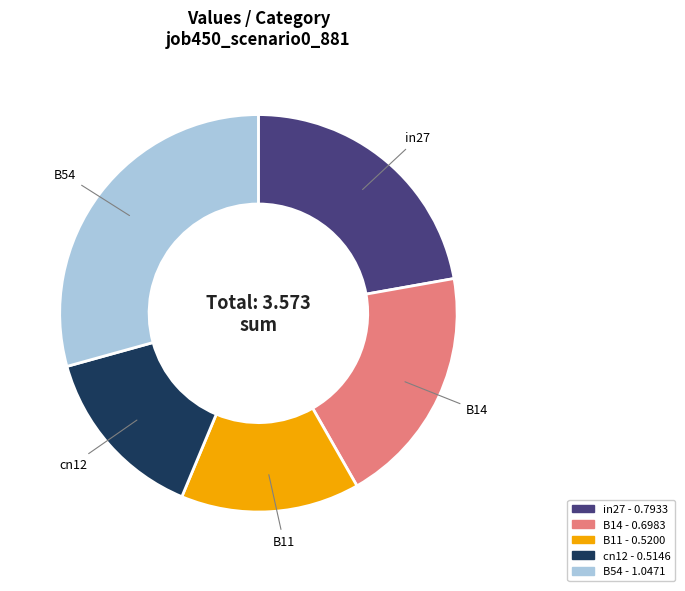

Does B11 account for over 50% of the chart?

No